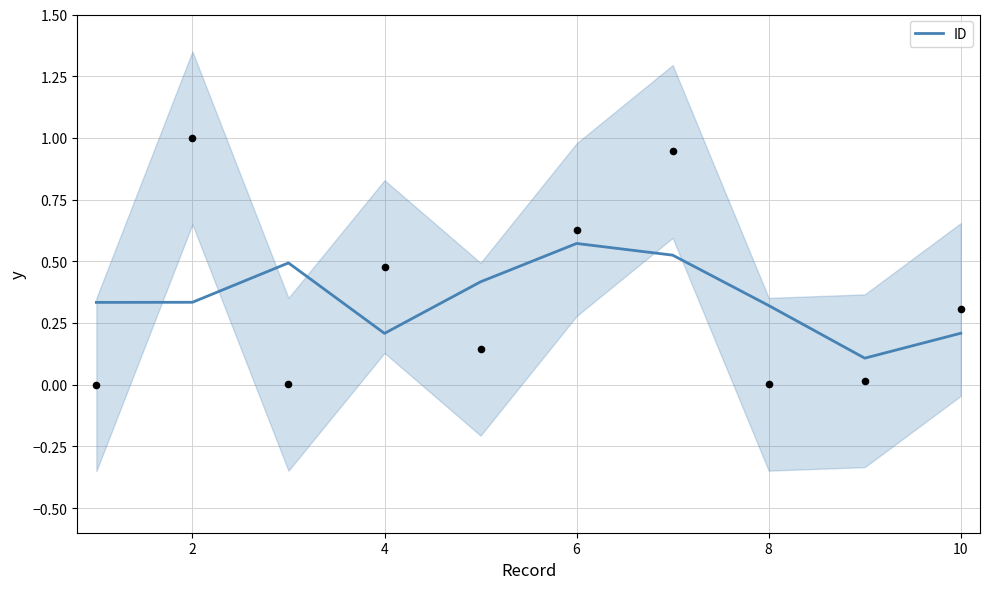

True or false: ID has a value of 0.1 at 2.

False